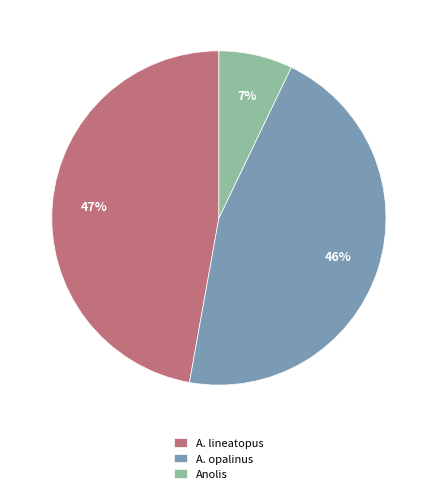

How many segments does this pie chart have?

3